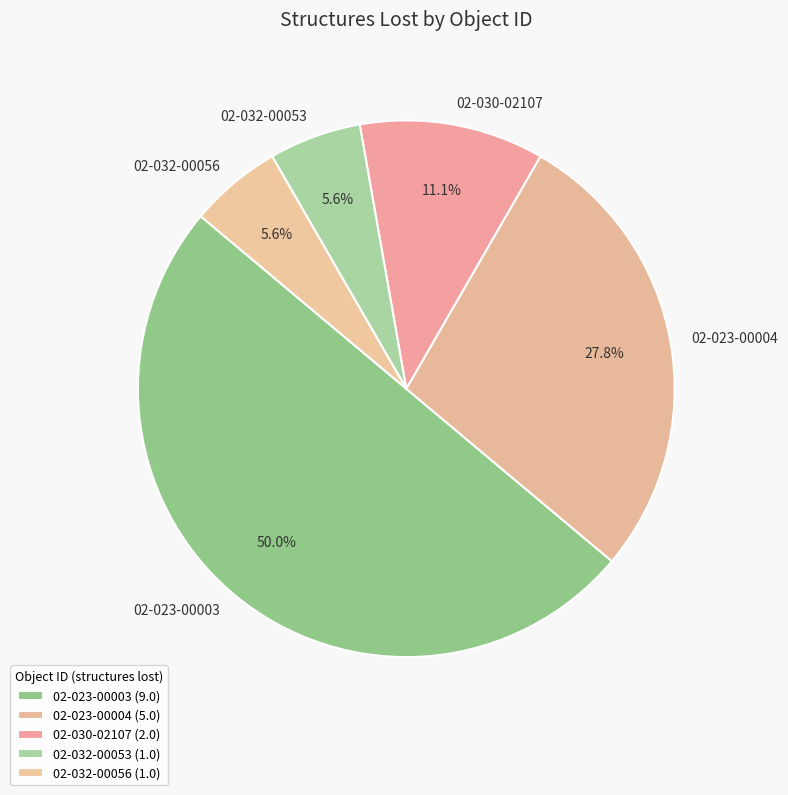

What percentage is the 02-023-00003 slice, to the nearest percent?

50%